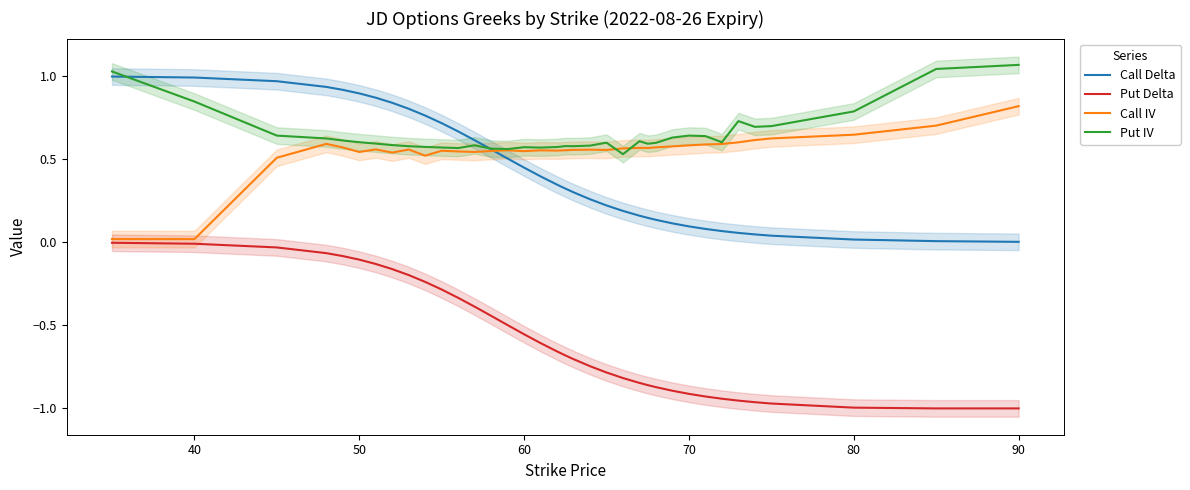

True or false: Put IV and Put Delta intersect in this chart.

False